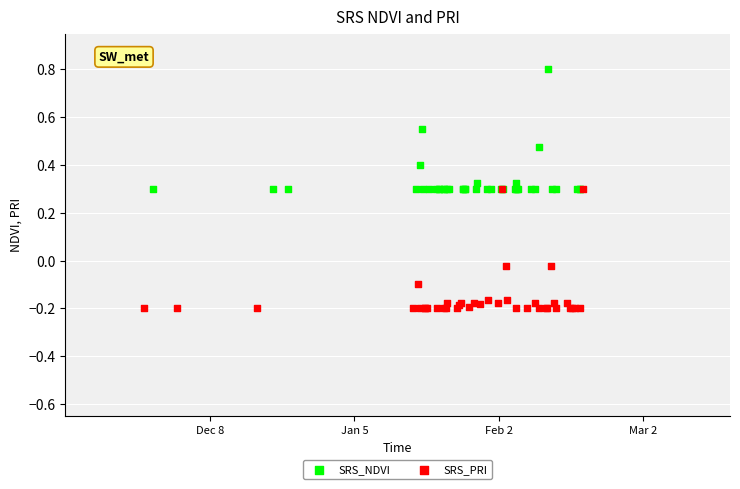

Which series contains the lowest Y value?

SRS_PRI